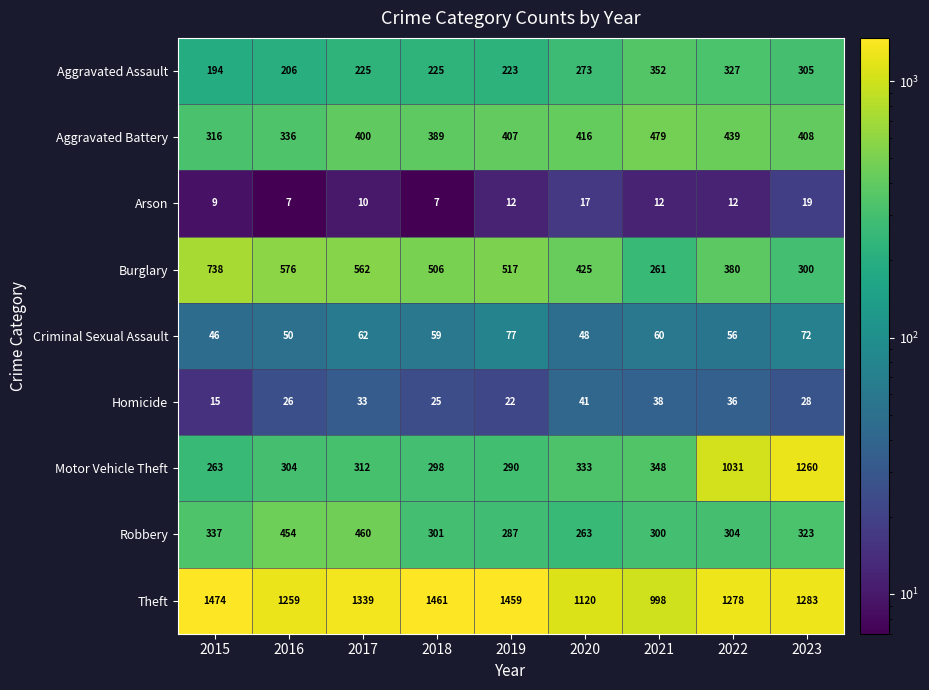

What is the difference between the second highest and second lowest values in the Arson series?

10